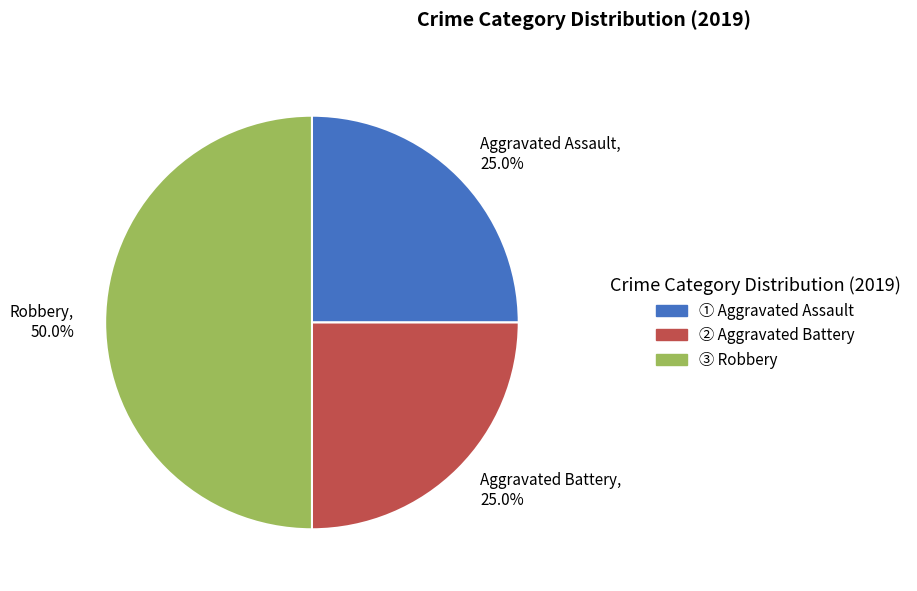

To the nearest percent, what portion does Aggravated Assault represent?

25%